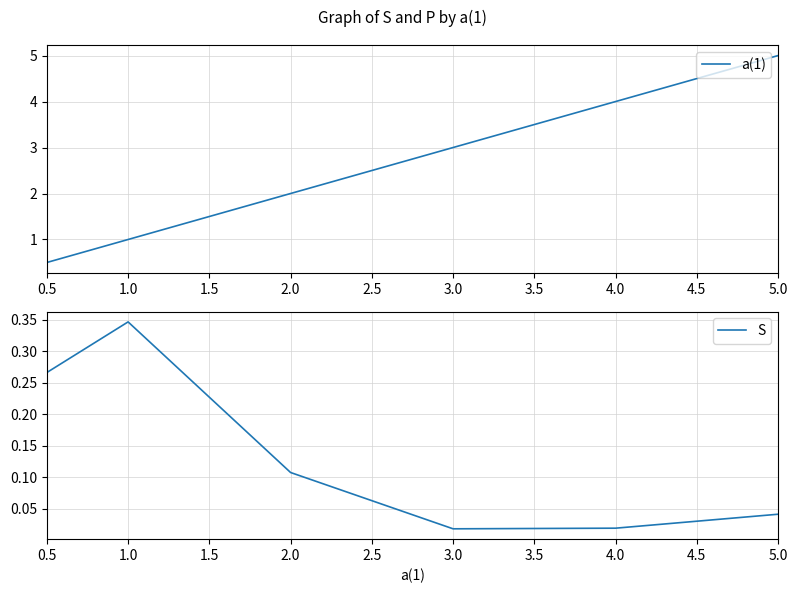

The S series shows 0.2 at 2.0. True or false?

False